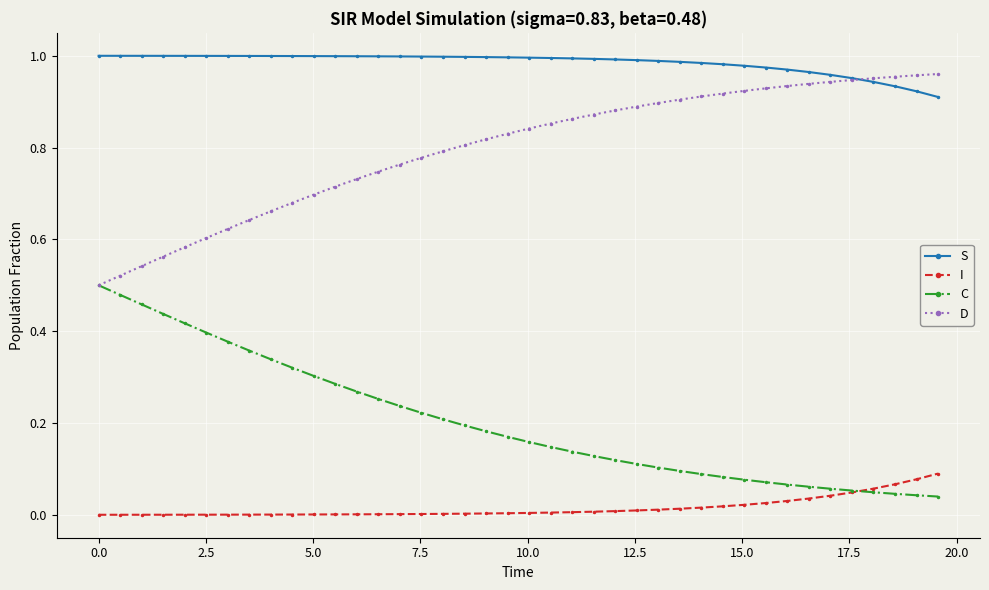

Which series has the largest total across all categories?

S